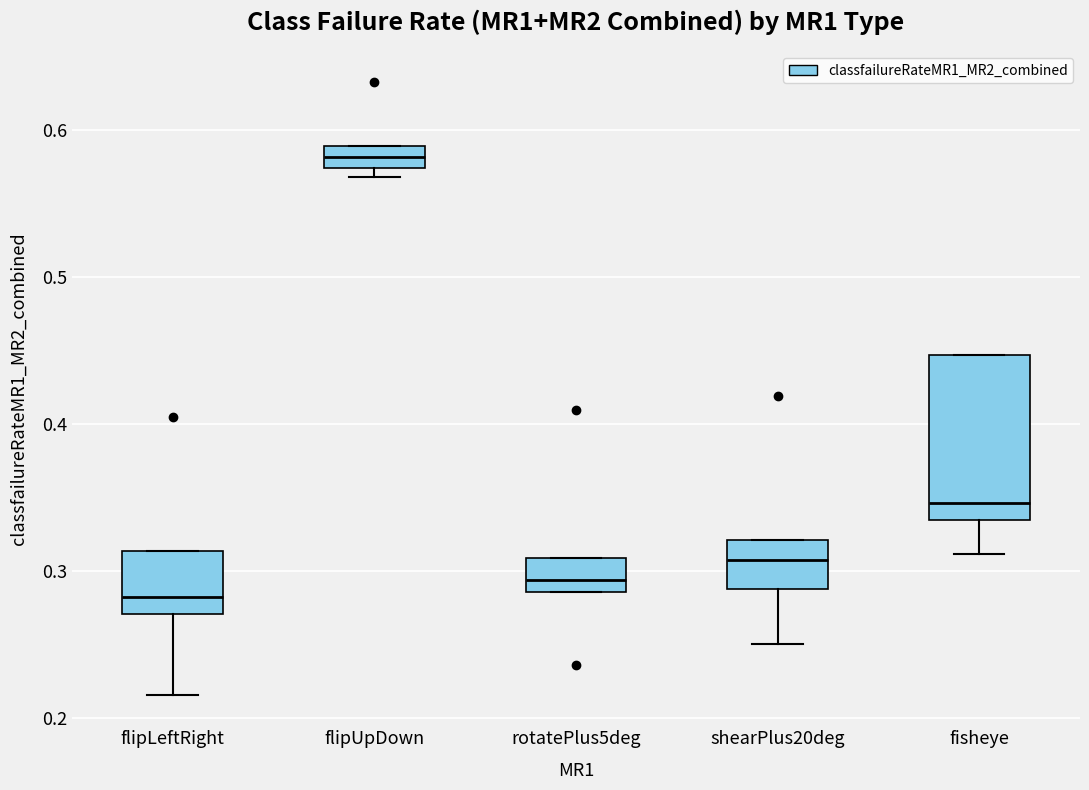

Which box's median line is the lowest?

flipLeftRight